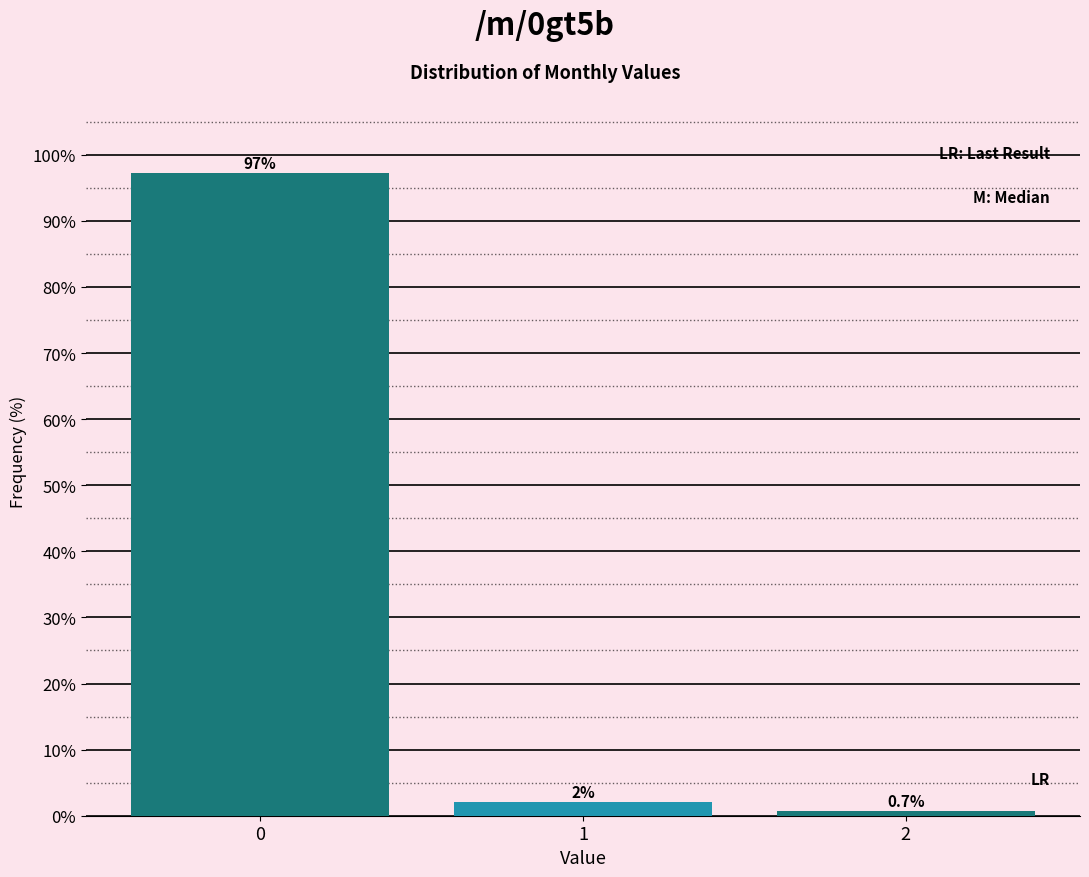

Reading right to left, transcribe all the data shown in this chart.

0.7	2.0	97.3